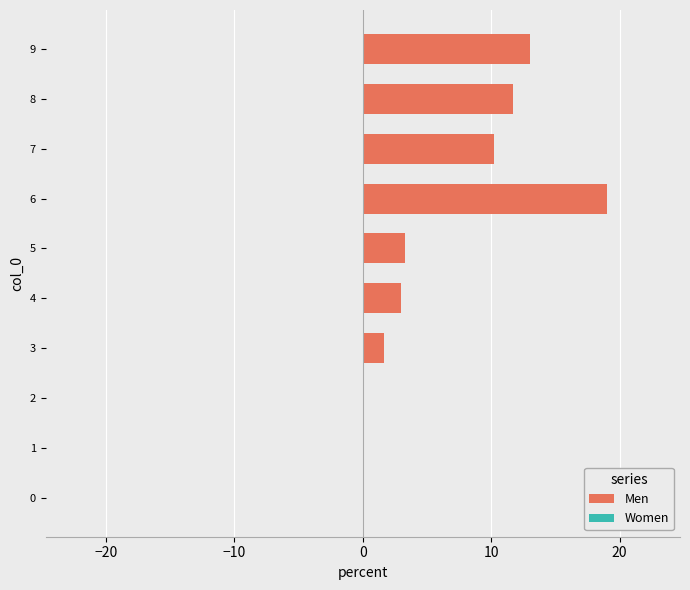

What is the maximum value shown in the chart?

19.0